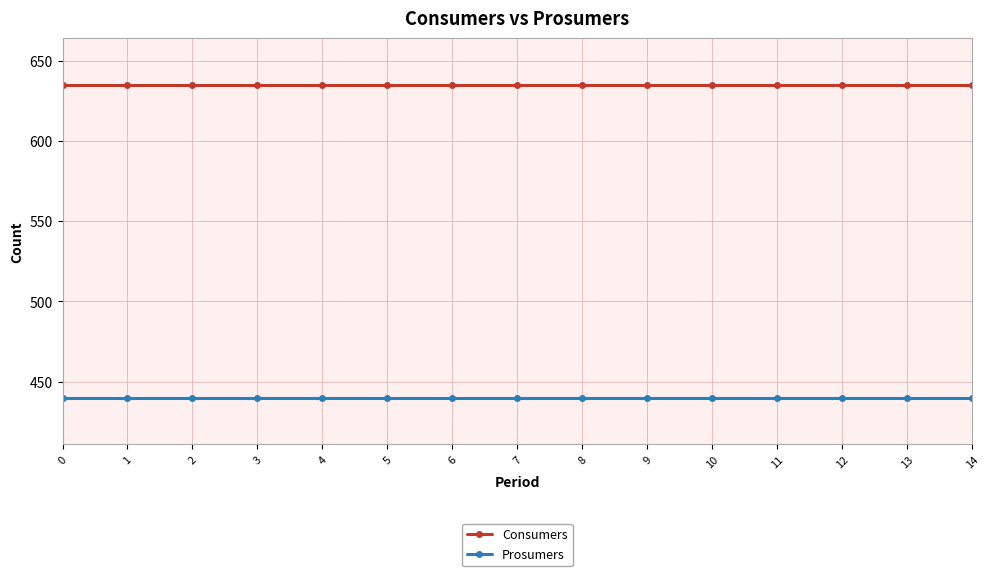

What is the difference between the highest and lowest values at 13?

195